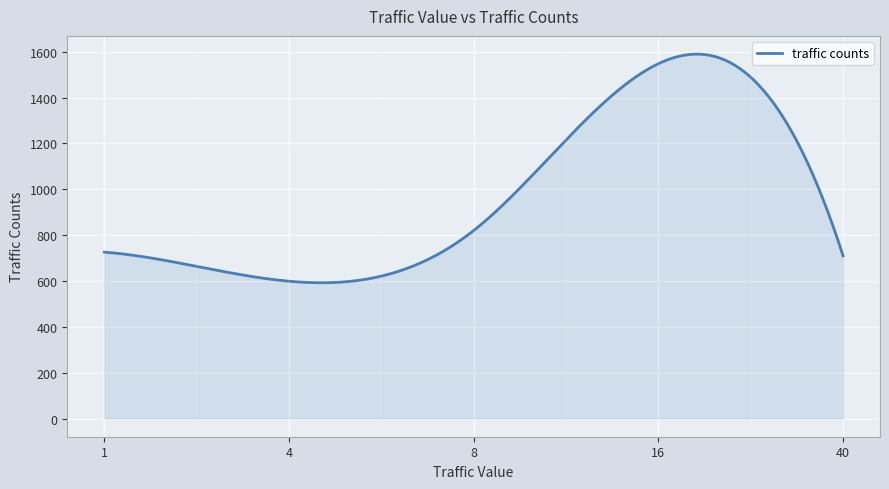

Does the chart display data point markers on the line(s)?

No